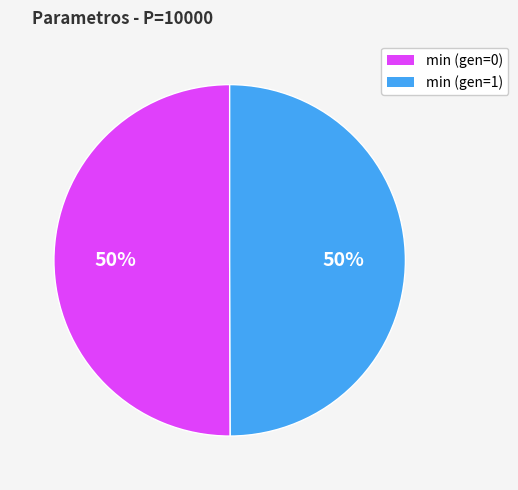

Approximately how many times larger is the value at min (gen=1) compared to min (gen=0)?

1.0